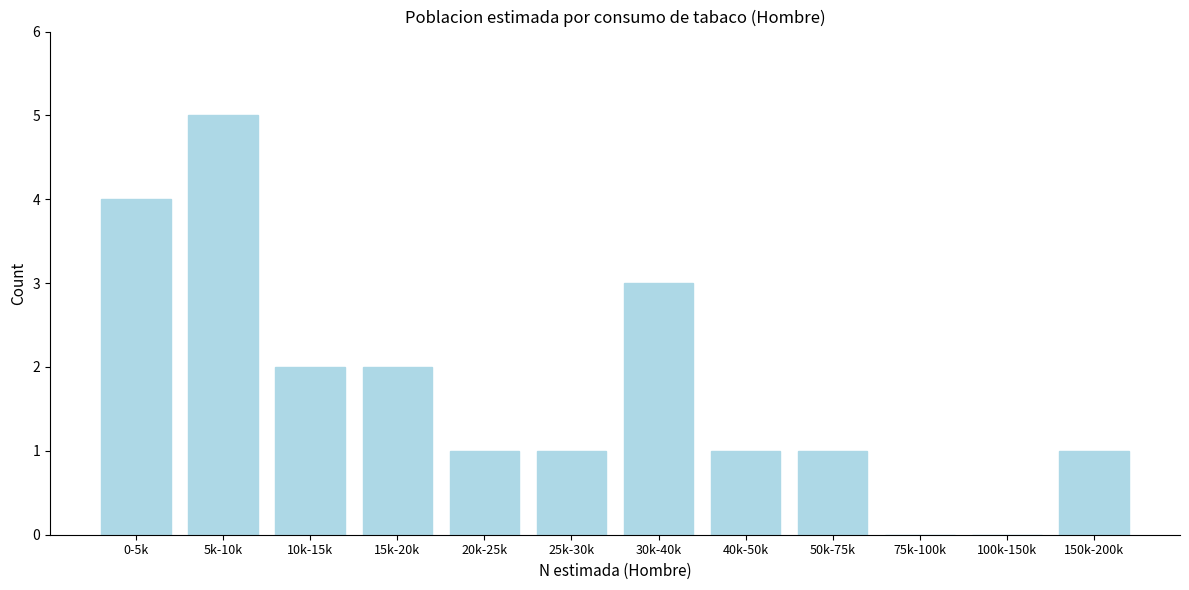

Reading left to right, extract all data points from this chart.

0-5k=4	5k-10k=5	10k-15k=2	15k-20k=2	20k-25k=1	25k-30k=1	30k-40k=3	40k-50k=1	50k-75k=1	75k-100k=0	100k-150k=0	150k-200k=1